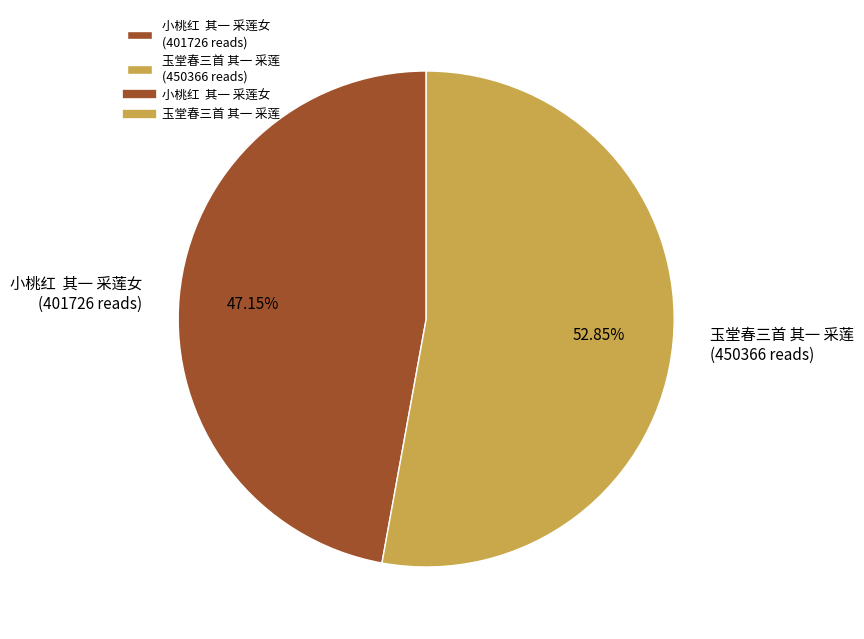

Does 玉堂春三首 其一 采莲 account for over 50% of the chart?

Yes